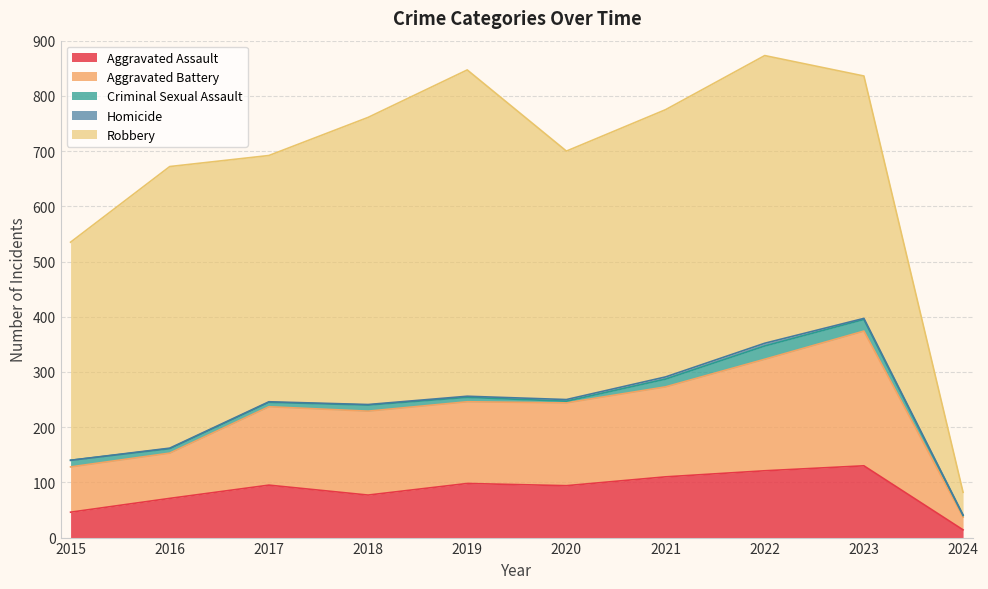

What is the value of the Criminal Sexual Assault point at the 5th from the left?

8